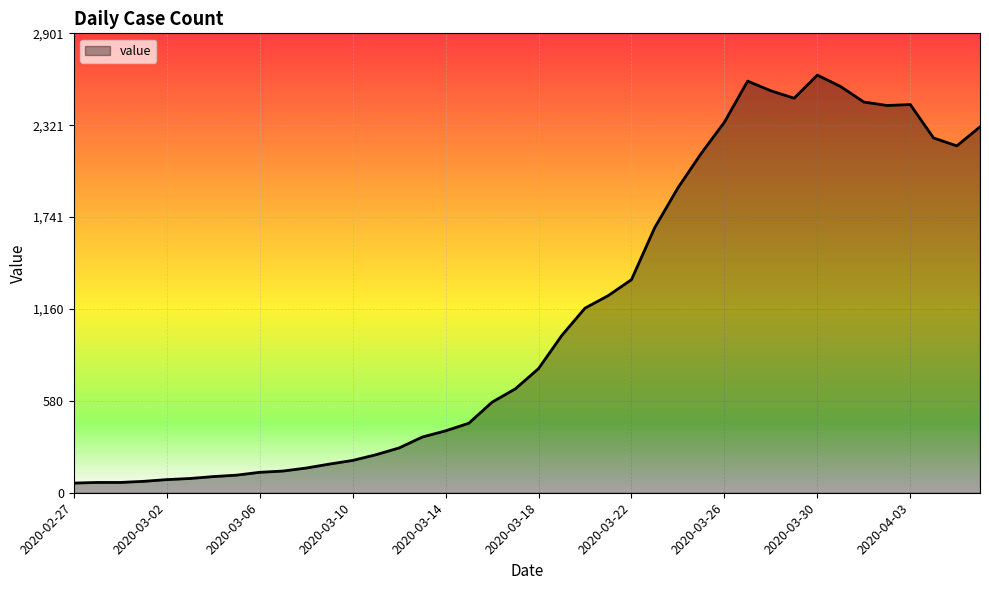

What is the smallest value displayed?

61